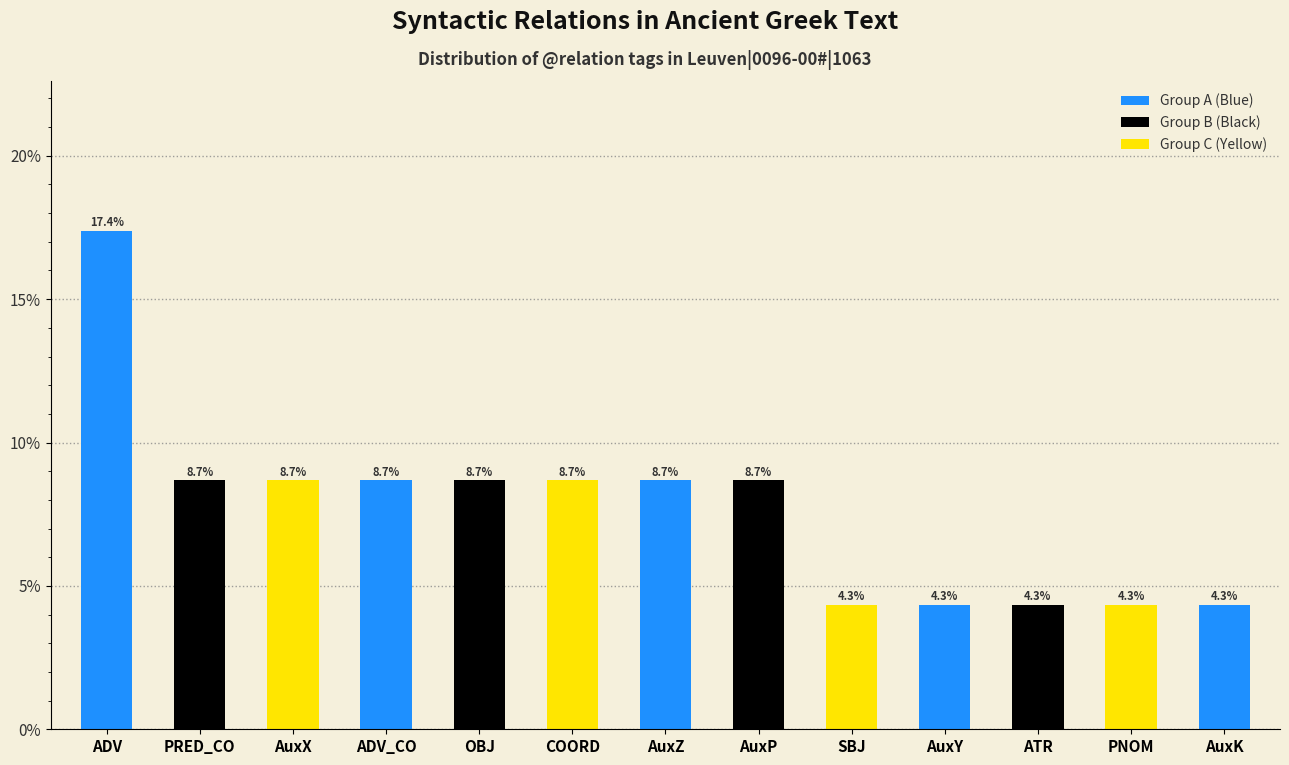

What is the change in value from ADV to OBJ?

-8.7